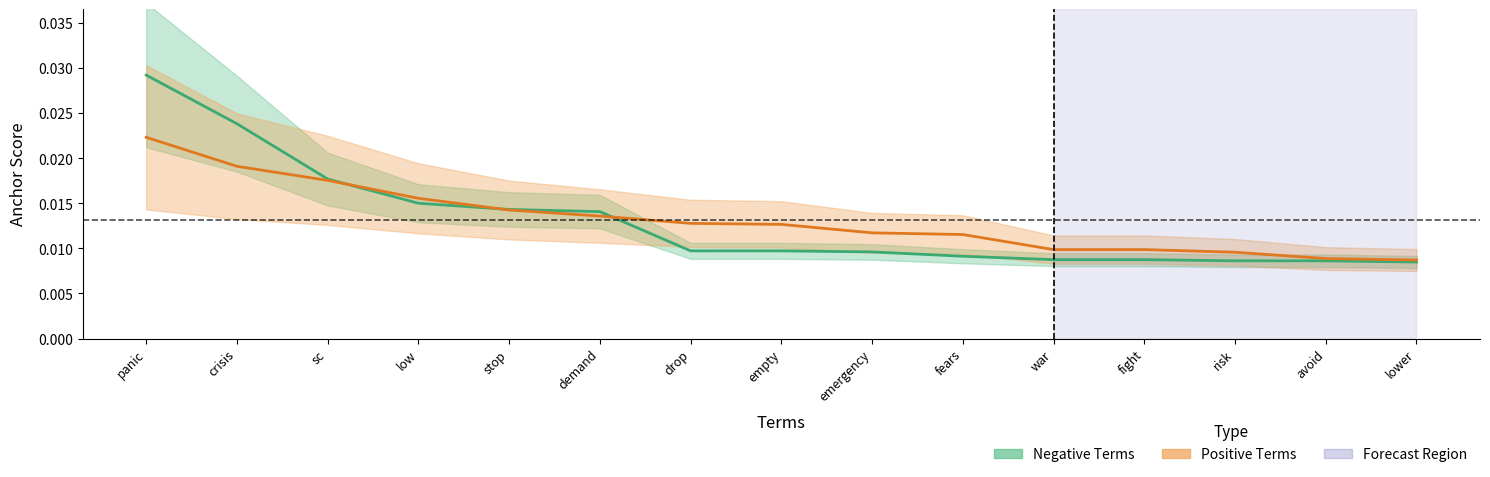

What is the label of the 1st point from the right?

lower